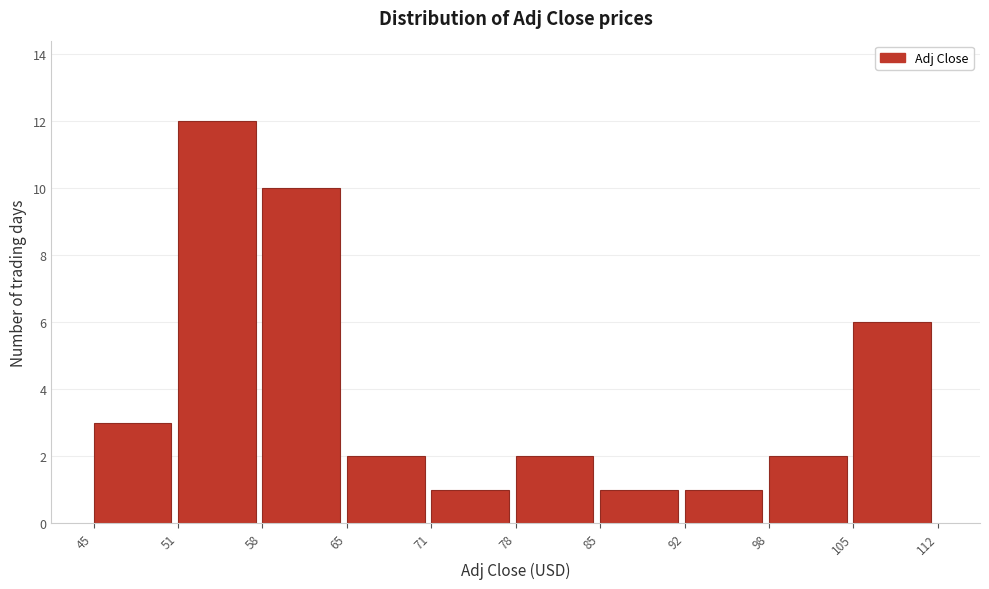

Reading left to right, transcribe all the data shown in this chart.

45=3	51=12	58=10	65=2	71=1	78=2	85=1	92=1	98=2	105=6